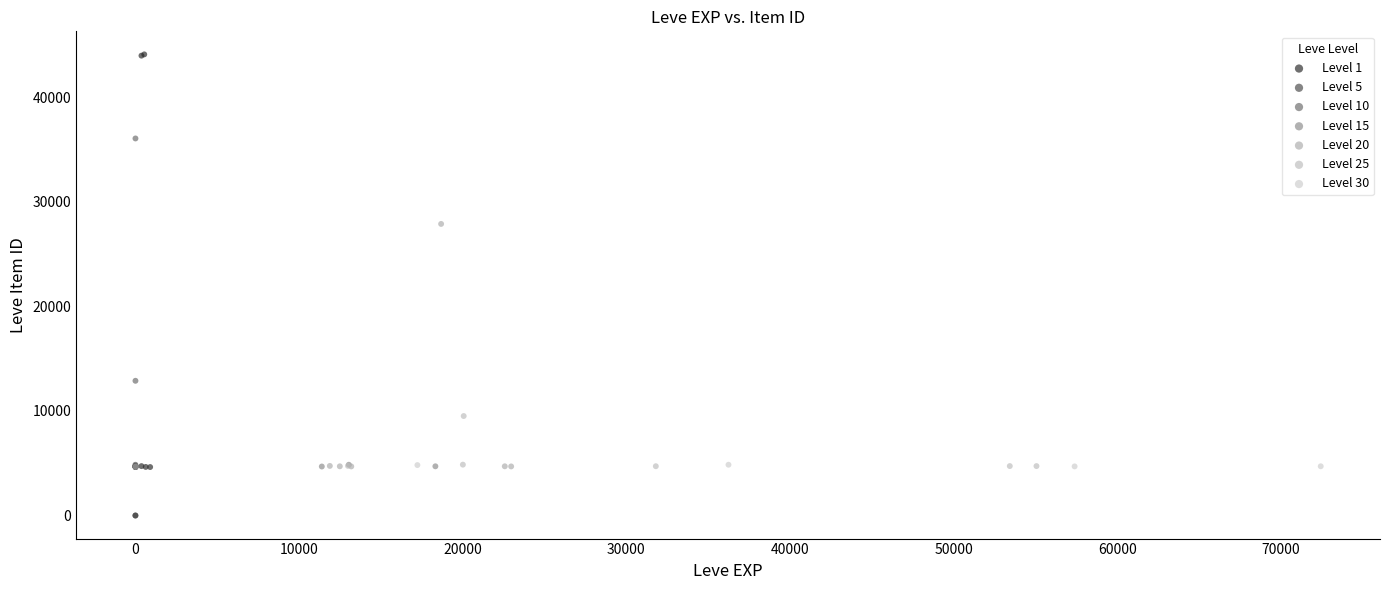

What are all the series names shown in the legend?

Level 1, Level 5, Level 10, Level 15, Level 20, Level 25, Level 30